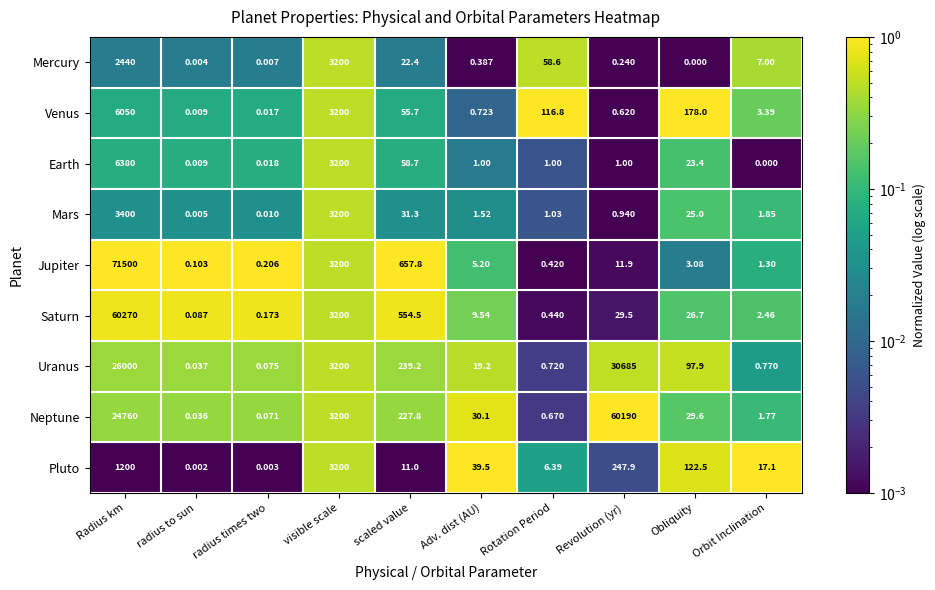

At which label does Pluto first exceed 39?

Radius km